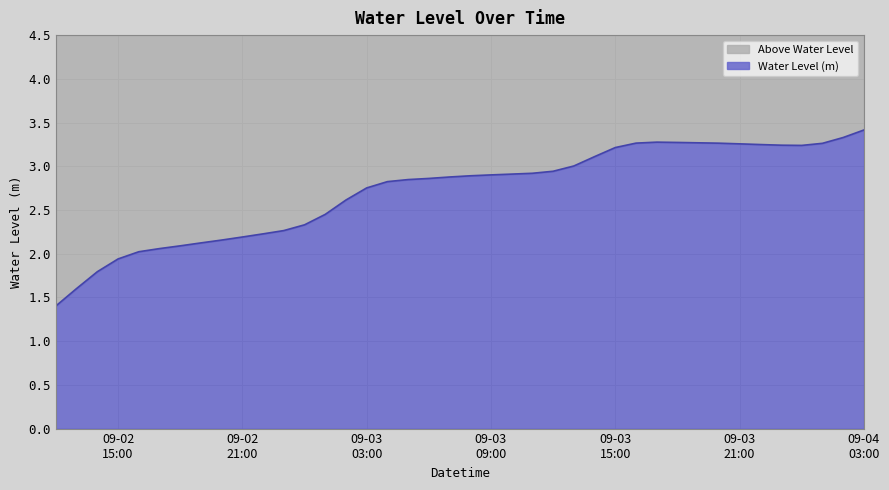

Is it true that the value at 2023-09-03 01:00:00 is 3.9?

False